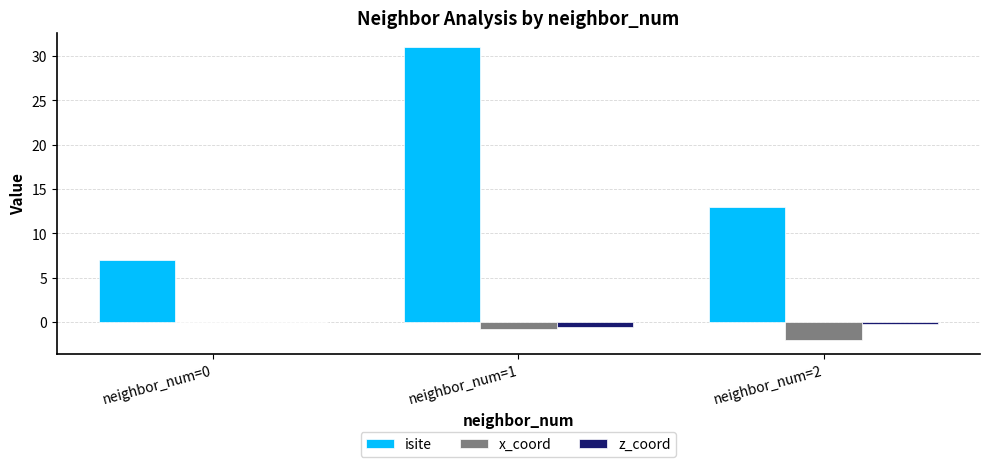

Reading left to right, transcribe all the data shown in this chart.

isite: neighbor_num=0=7.0	neighbor_num=1=31.0	neighbor_num=2=13.0
x_coord: neighbor_num=0=0.0	neighbor_num=1=-0.8	neighbor_num=2=-2.0
z_coord: neighbor_num=0=0.0	neighbor_num=1=-0.5	neighbor_num=2=-0.3